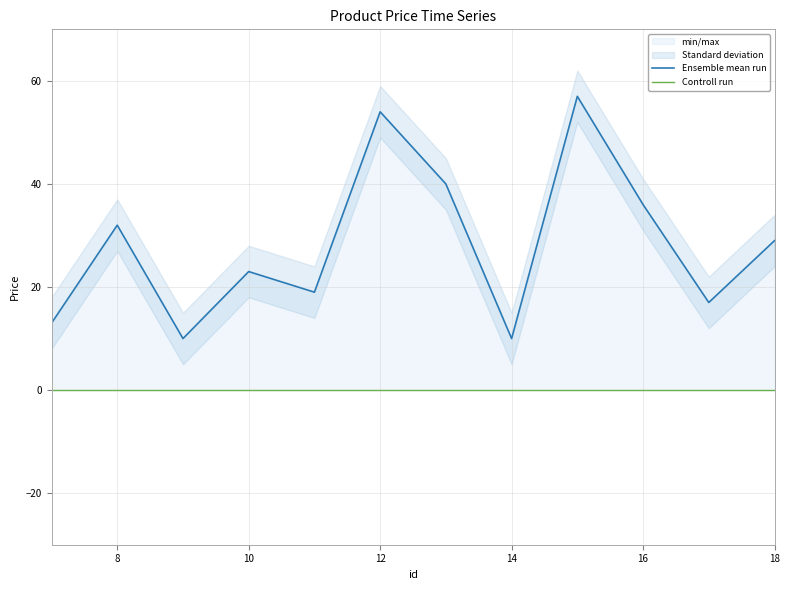

The value at 7 is 13. True or false?

True